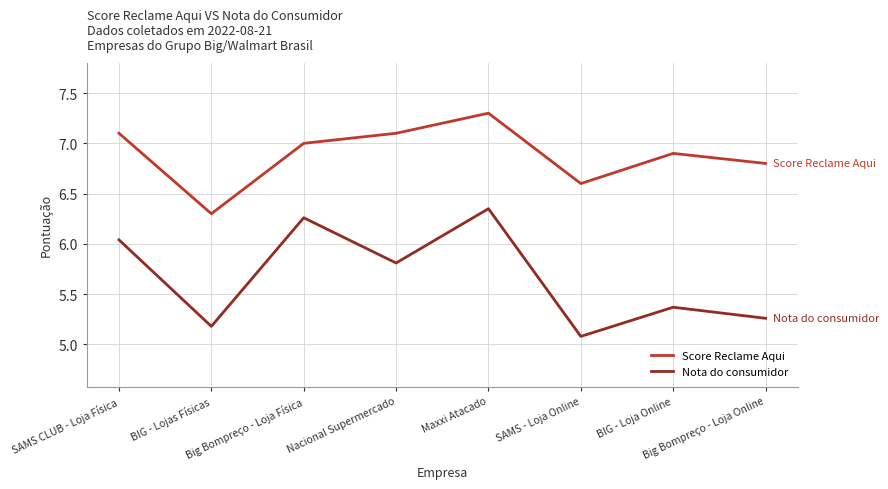

Does the chart display data point markers on the line(s)?

No